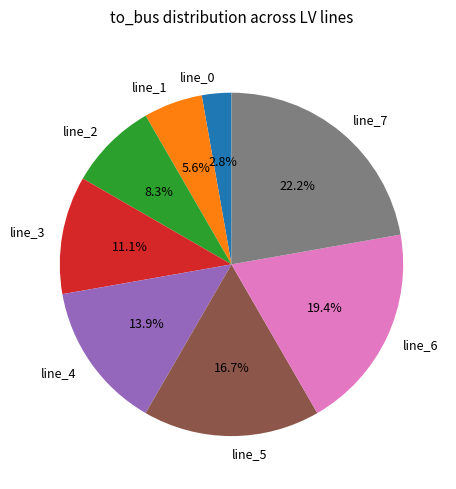

Is it true that line_3 is 3% of the pie?

False